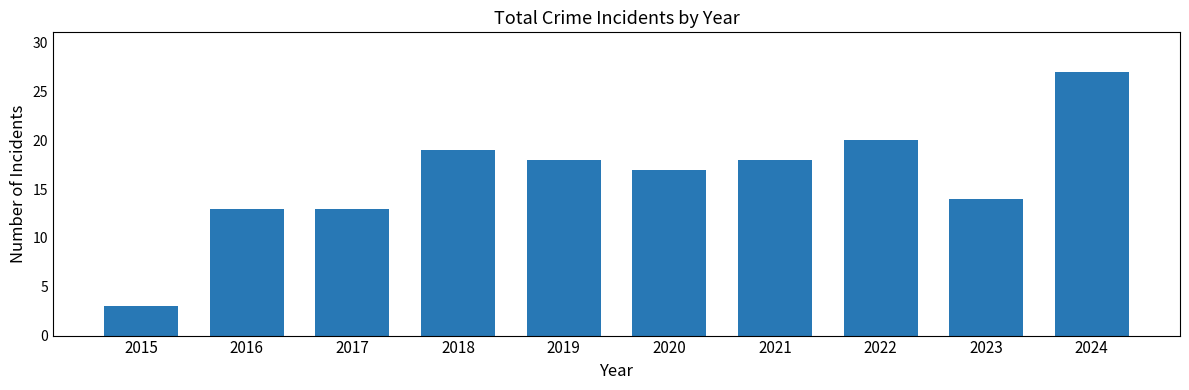

What is the value of the 4th bar from the left?

19